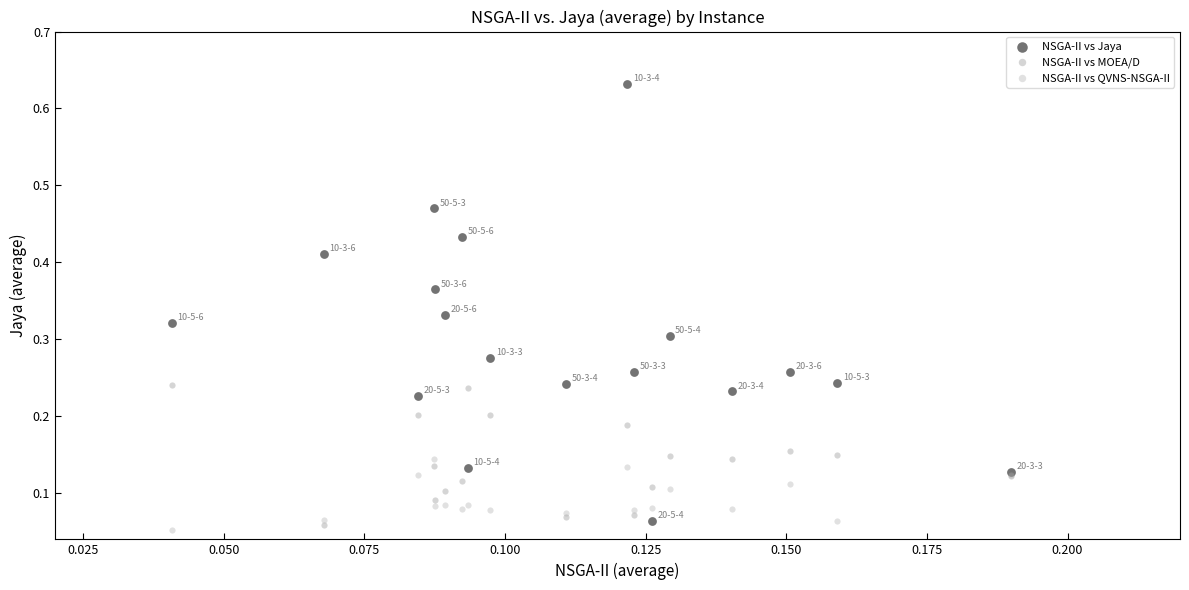

Which series contains the highest Y value?

NSGA-II vs Jaya